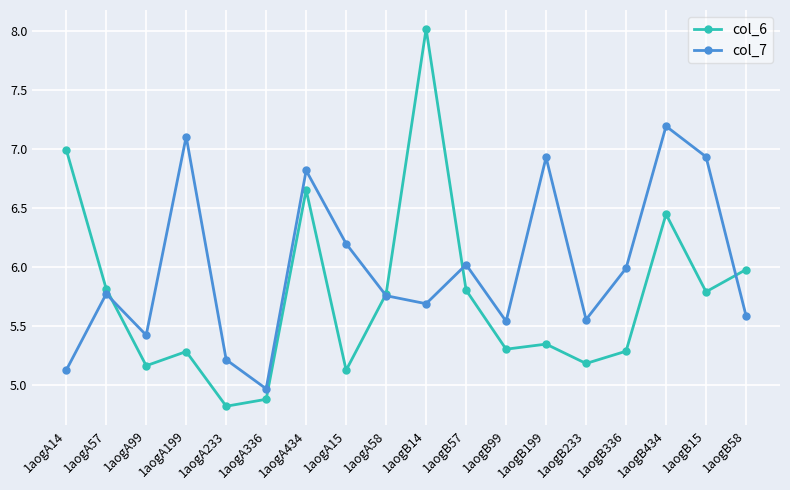

Where do col_7 and col_6 first cross each other?

1aogA57 and 1aogA99